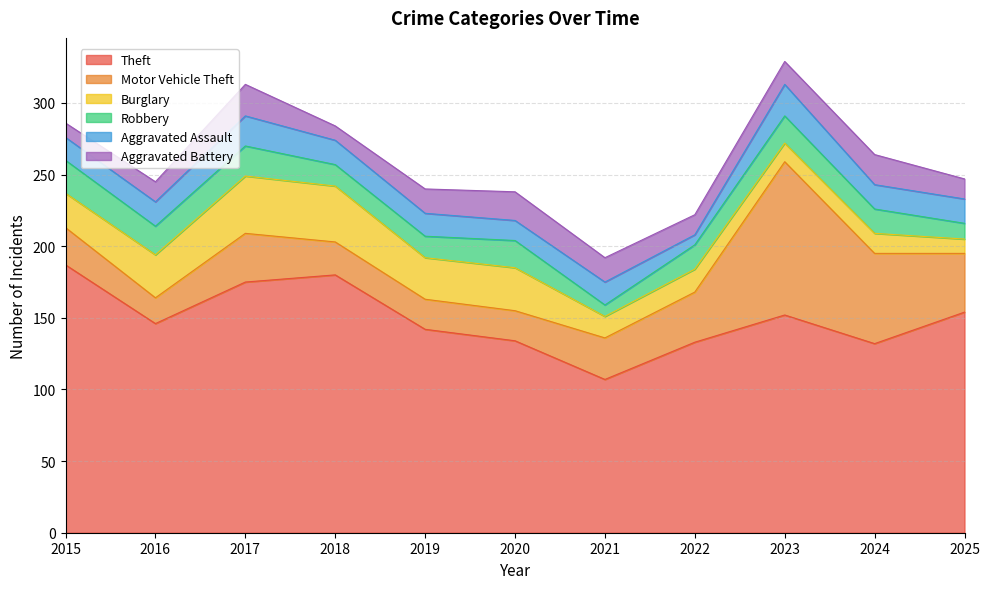

Where is the first local minimum for Motor Vehicle Theft?

2016